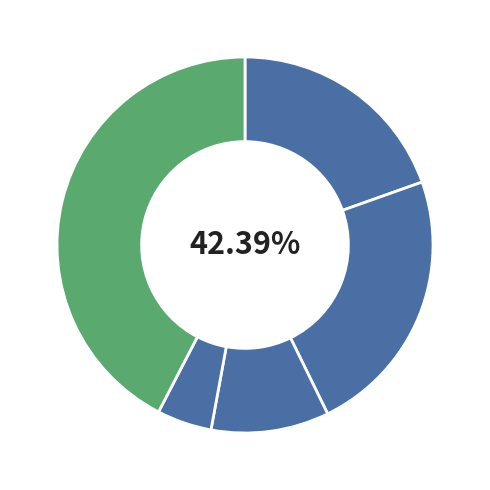

How many segments does this pie chart have?

5